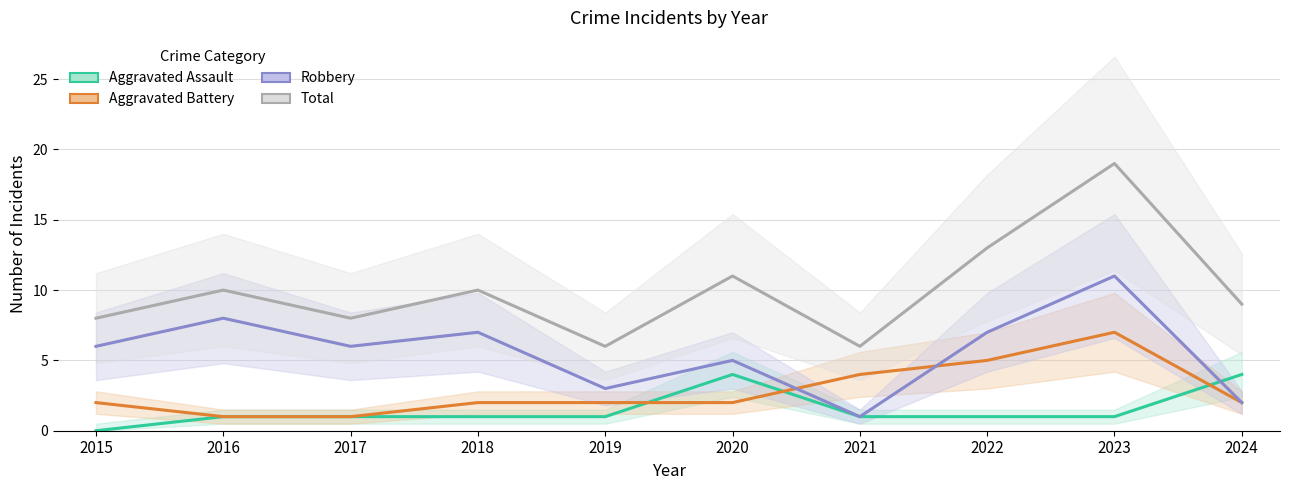

Where is Robbery nearest to the value 6?

2015